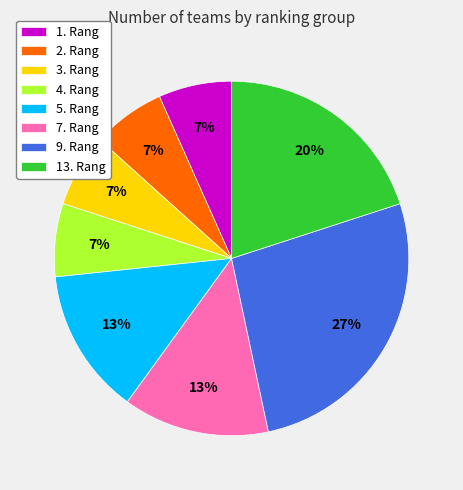

Combined, do 2. Rang and 4. Rang account for over 50%?

No